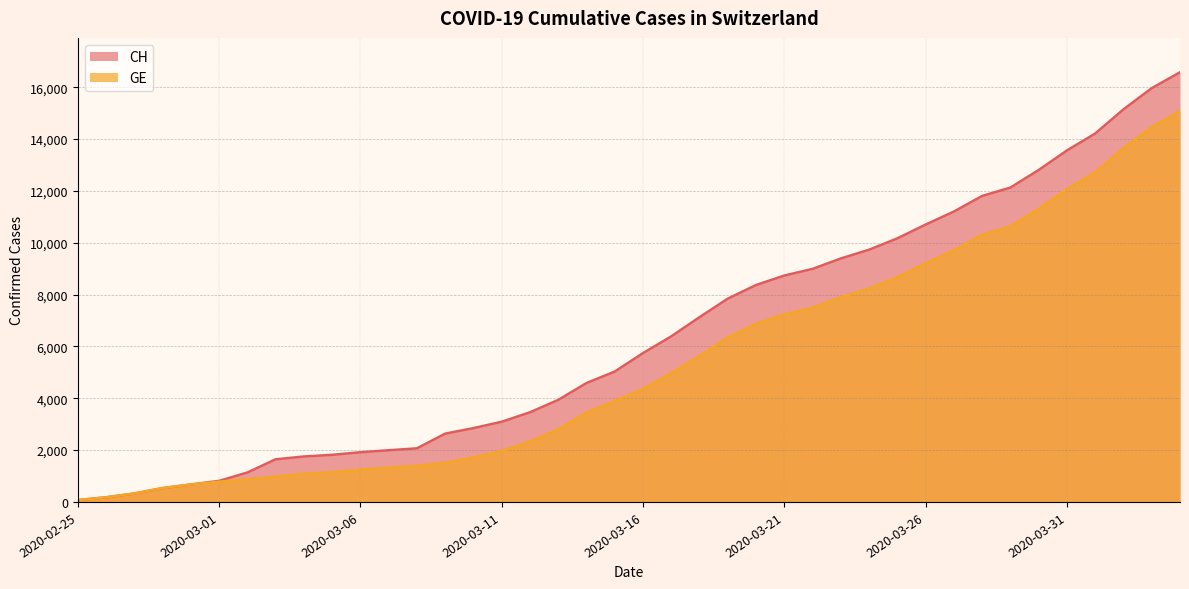

Where is GE nearest to the value 7574?

2020-03-22